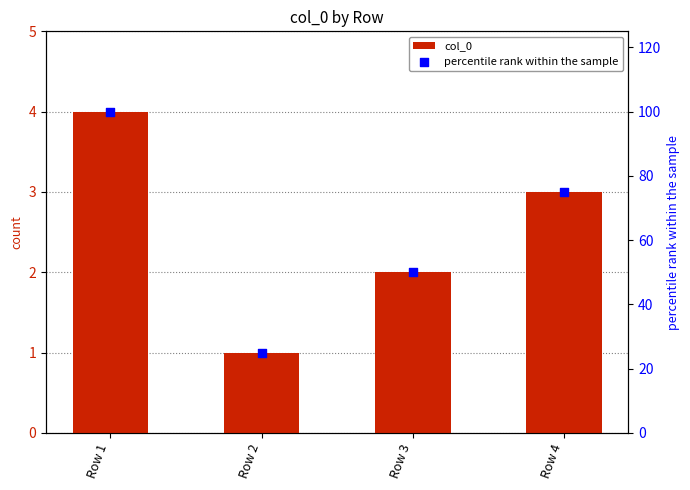

At how many categories does at least one series exceed 60?

2